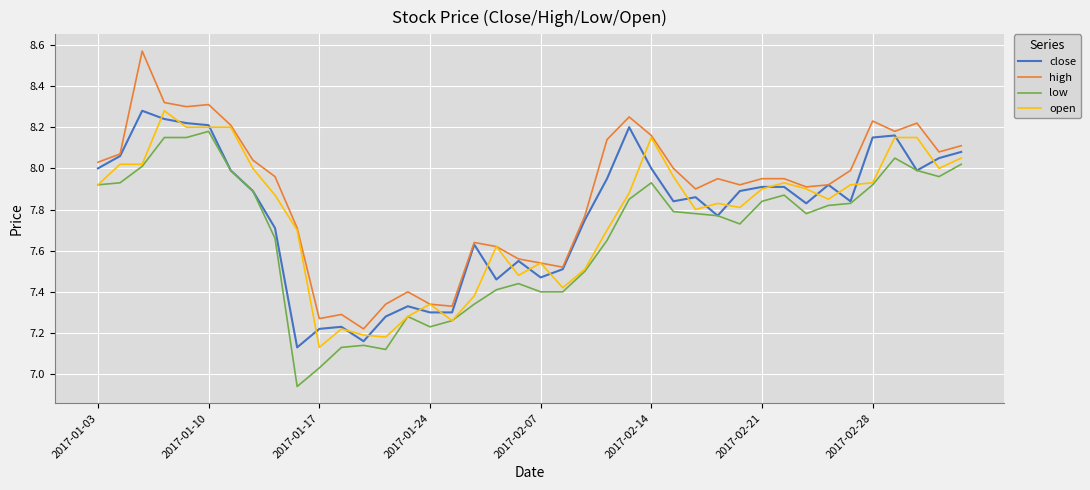

Where does the low series first go above 7?

2017-01-03